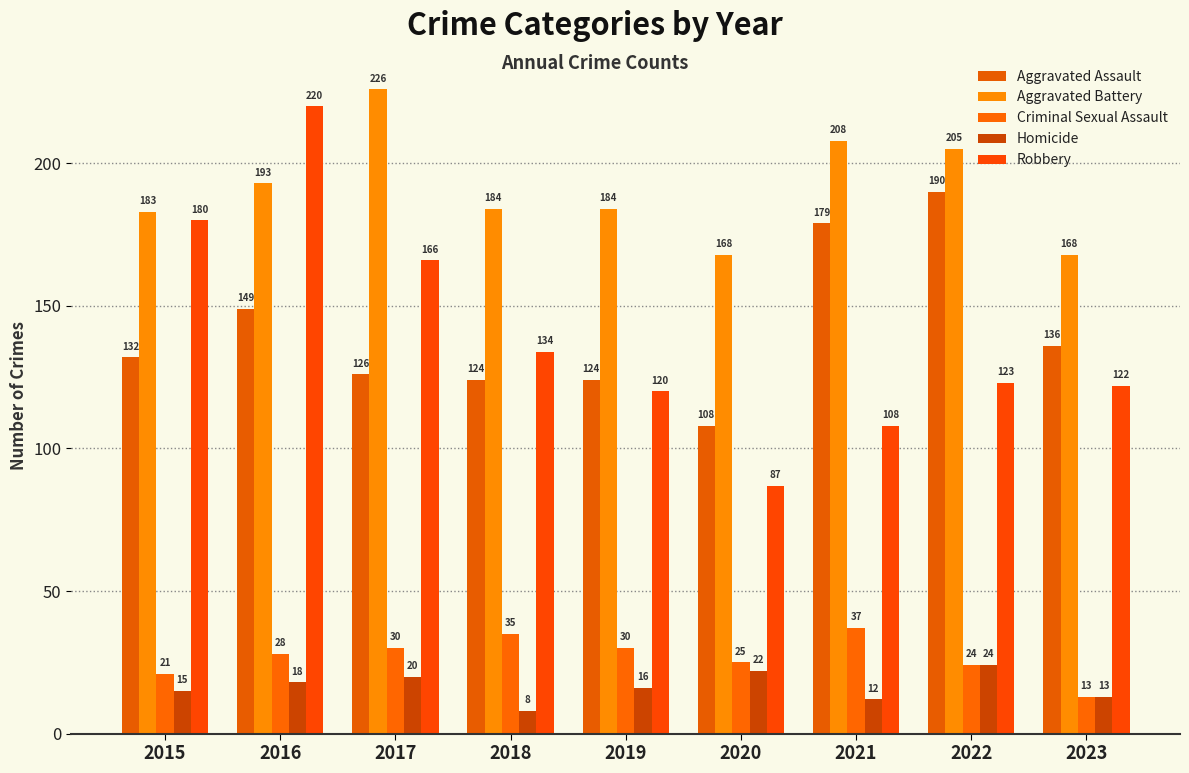

Is the value of Robbery at 2016 greater than the value of Criminal Sexual Assault at 2016?

Yes